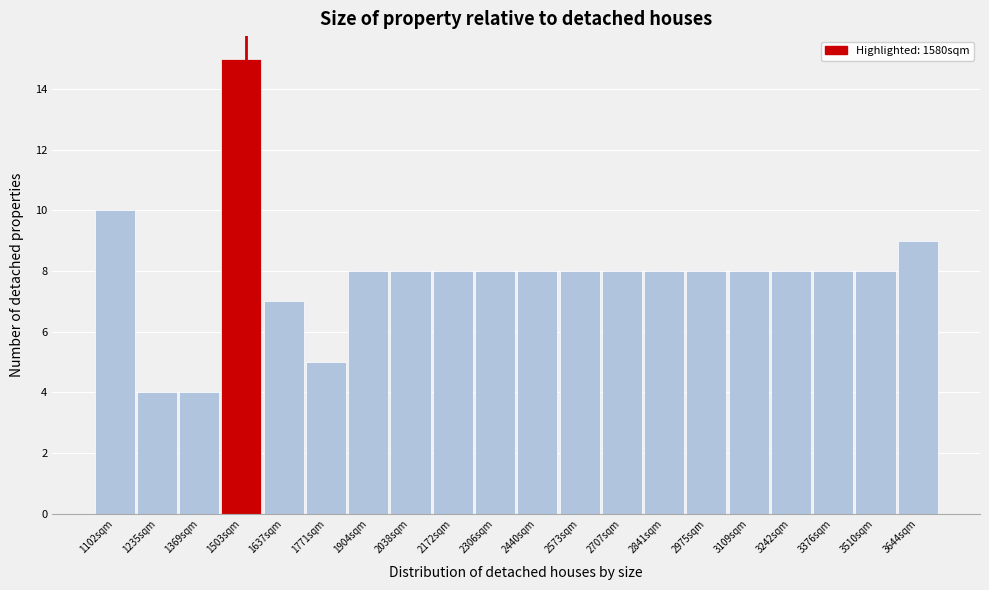

Reading left to right, list all the values displayed in this chart.

10	4	4	15	7	5	8	8	8	8	8	8	8	8	8	8	8	8	8	9